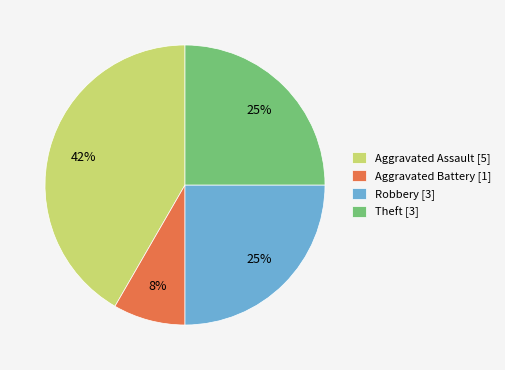

Which category has the biggest portion of the pie?

Aggravated Assault [5]